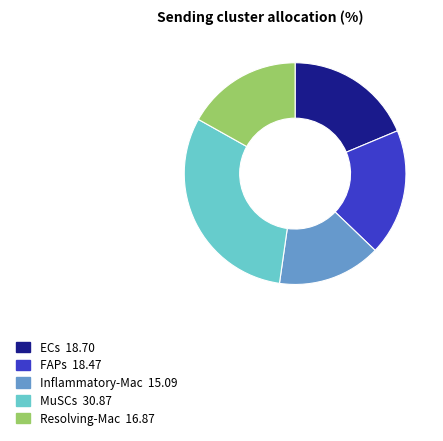

Does Inflammatory-Mac represent more than half of the total?

No